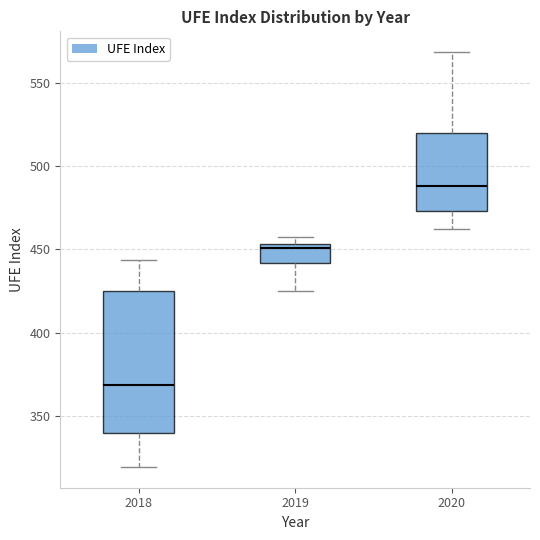

Which box is the tallest, from its lower edge to its upper edge?

2018